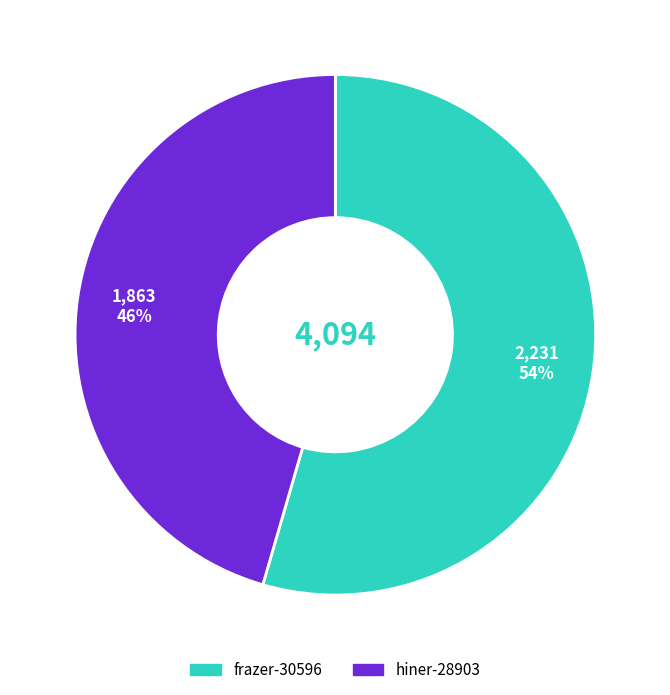

To the nearest percent, what is the combined percentage of hiner-28903 and frazer-30596?

100%